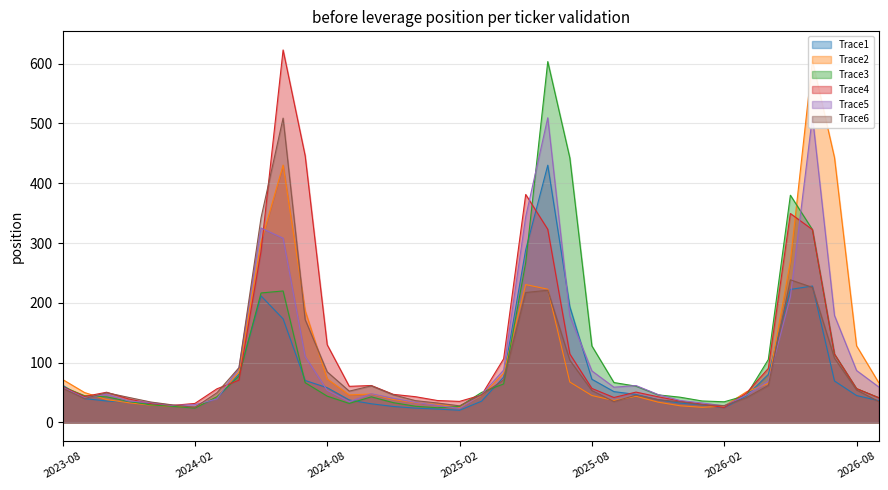

How many lines are shown in the chart?

6